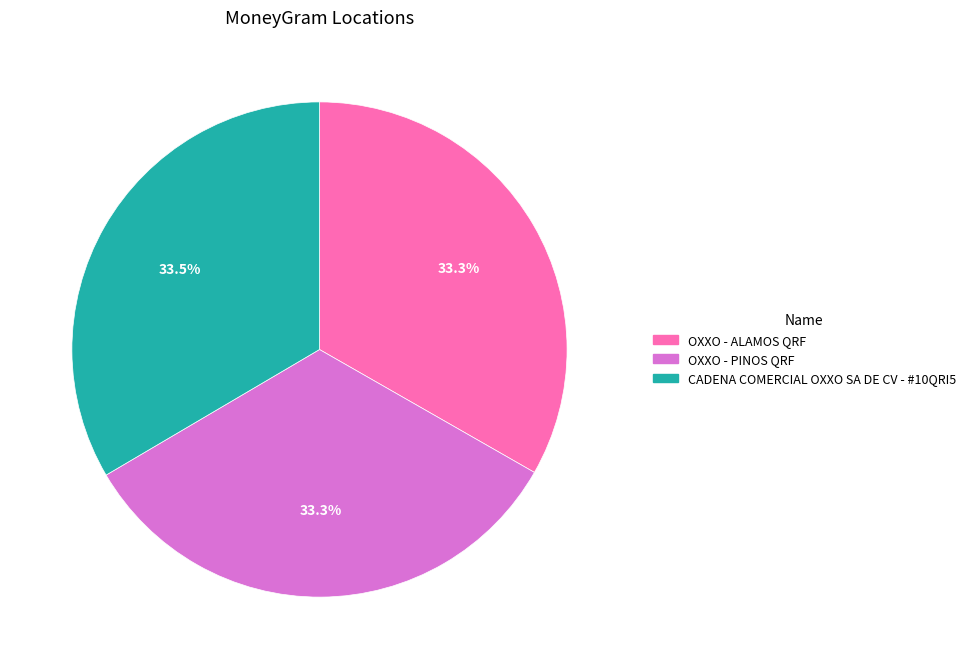

Is it true that OXXO - ALAMOS QRF is 25% of the pie?

False